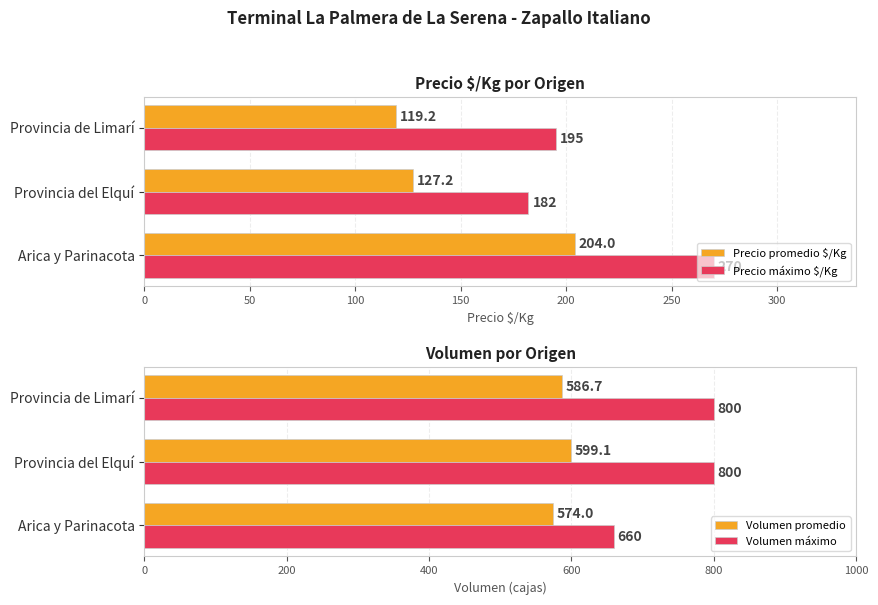

What is the difference between the Volumen máximo values at Arica y Parinacota and Provincia de Limarí?

140.0